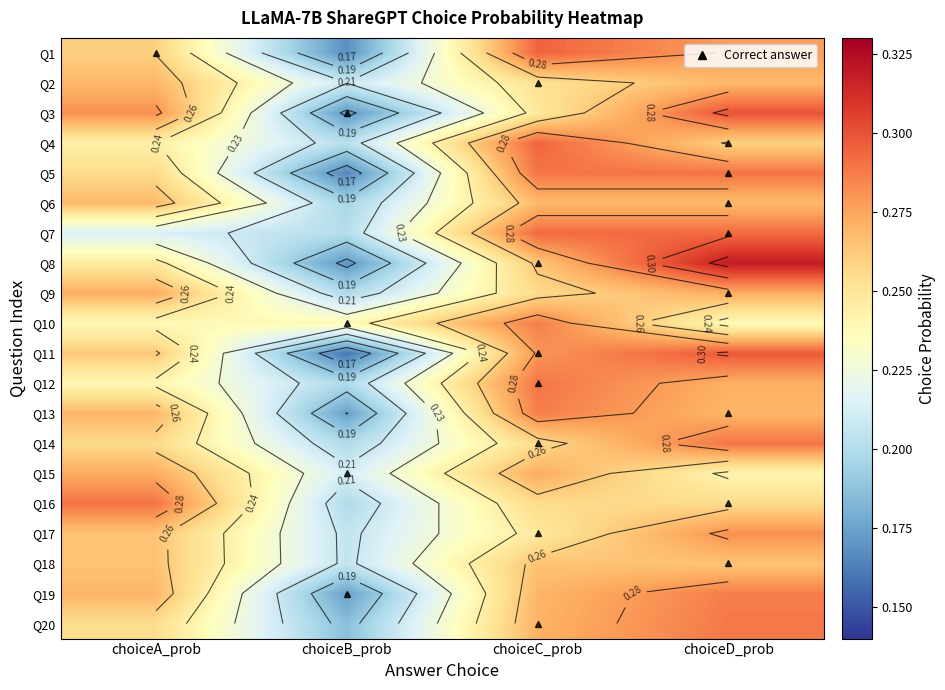

Which series has the largest range (max minus min)?

Q8